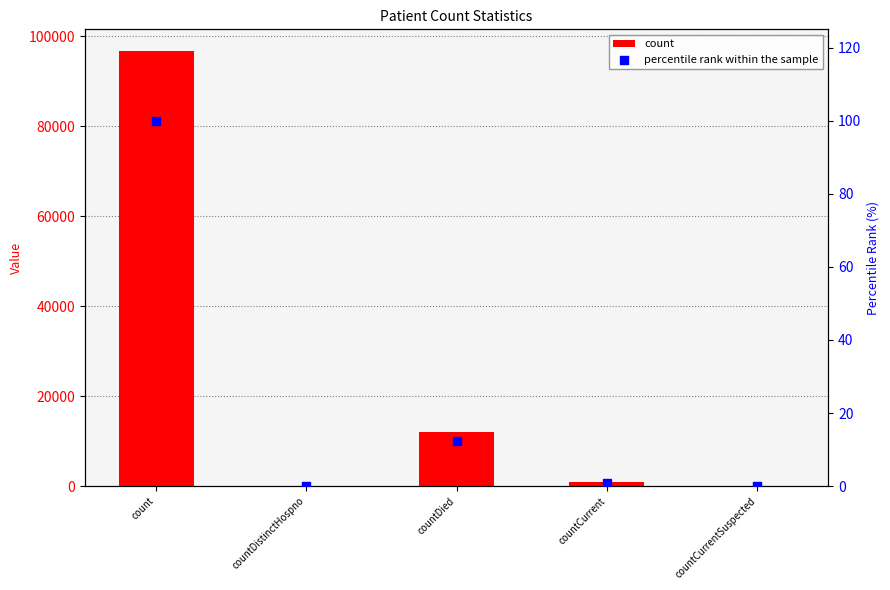

Which series reaches the maximum Y coordinate?

count